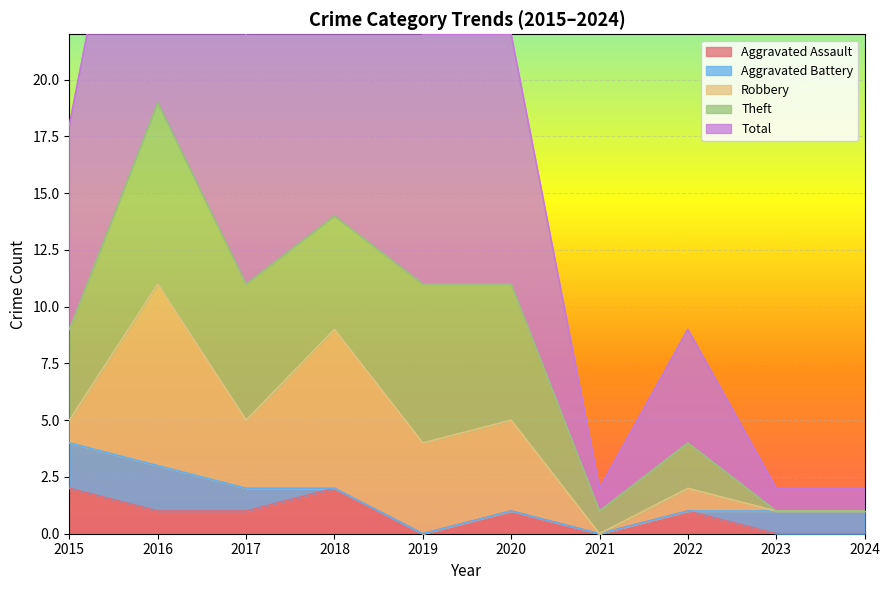

What is the difference between the maximum and minimum values in the Total series?

18